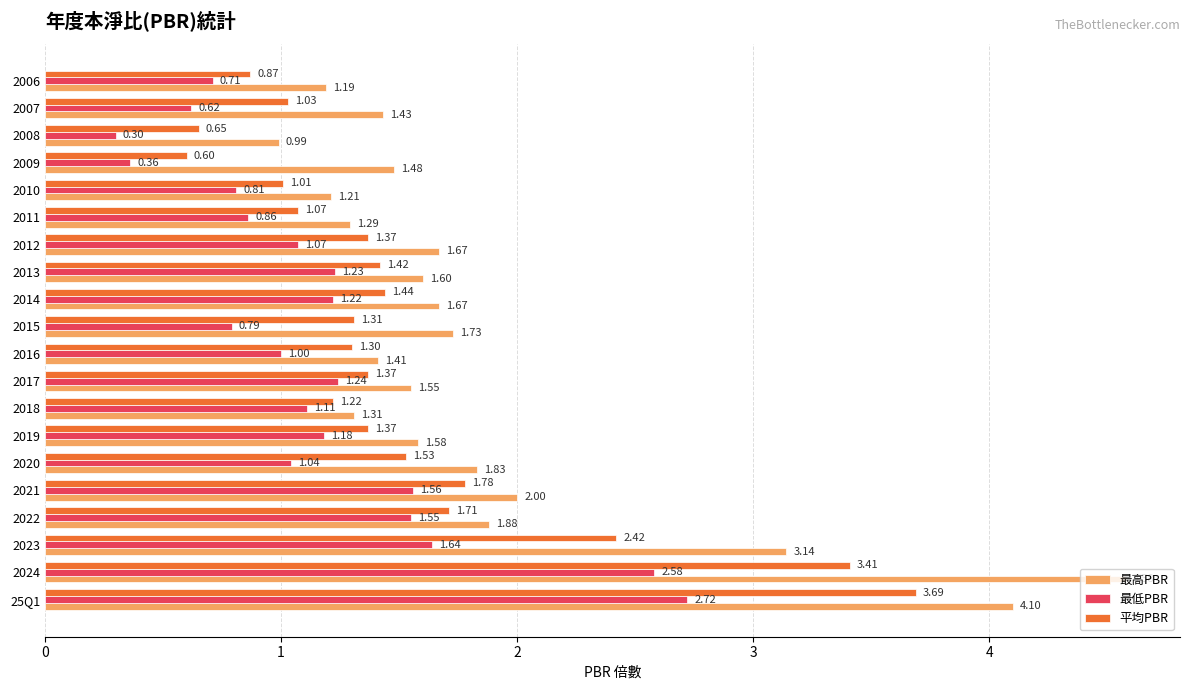

What is the difference between the highest and lowest values at 2022?

0.3